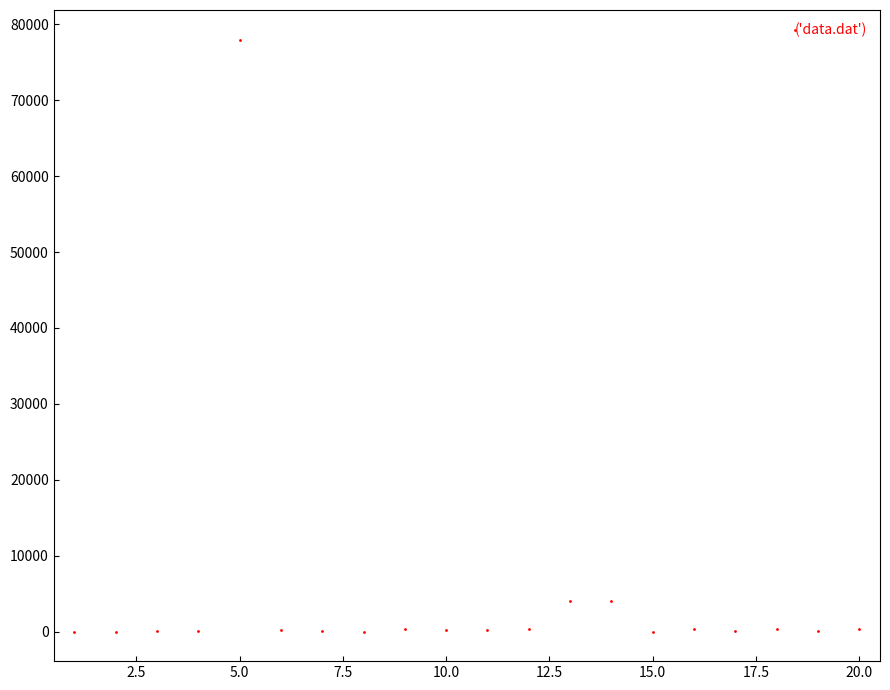

What is the range of X values (max minus min)?

19